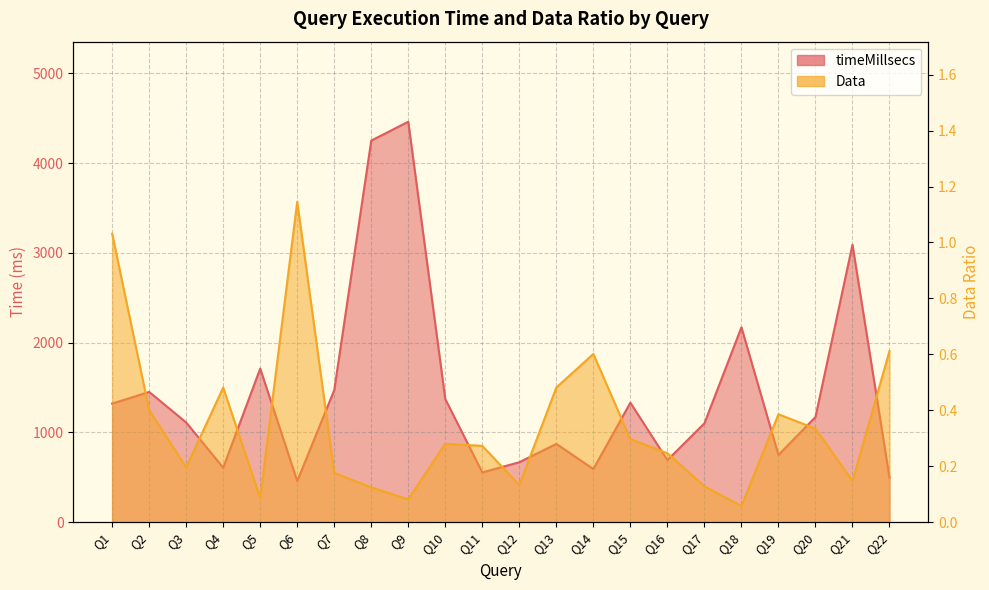

True or false: timeMillsecs and Data cross at least once.

False